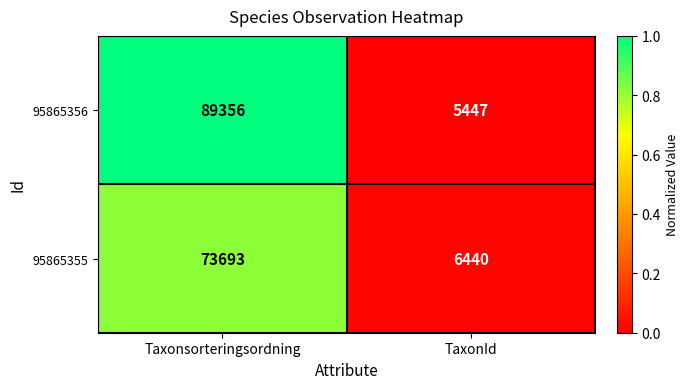

What is the sum of all 95865355 values?

80133